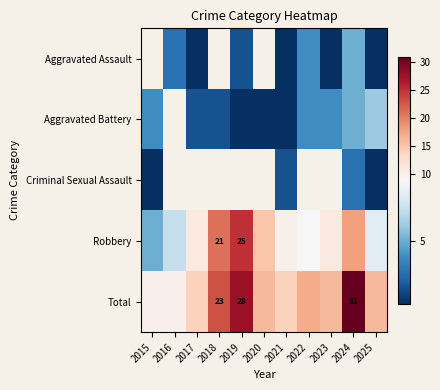

The Total series shows 7 at 2019. True or false?

False